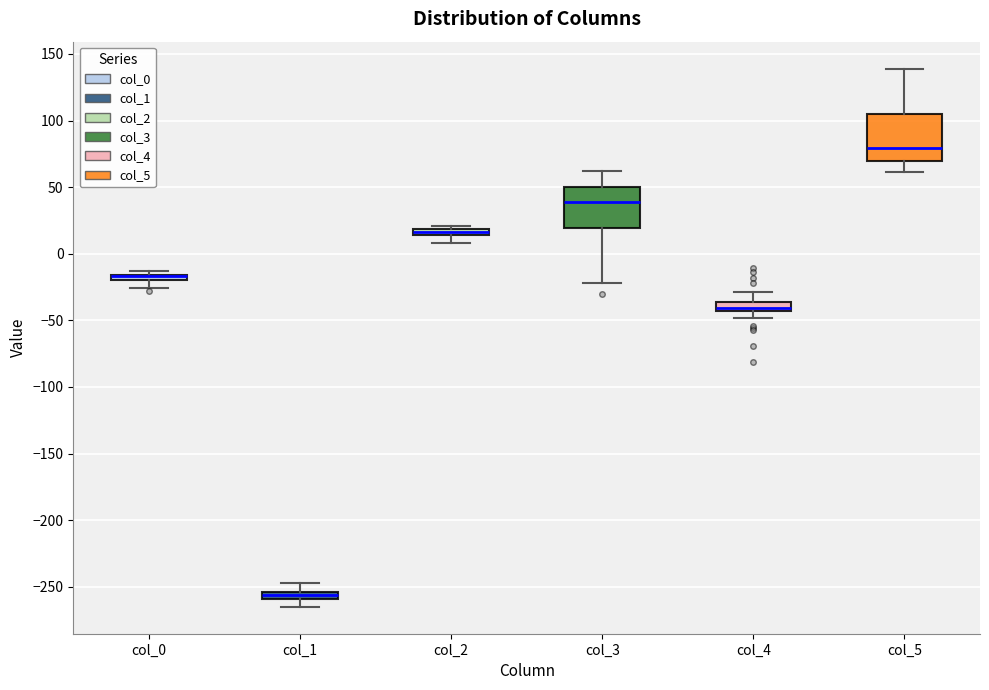

Where is the upper edge of the box for col_3 on the y-axis? The values are not printed on the chart, so give them approximately, as read against the axis.

50